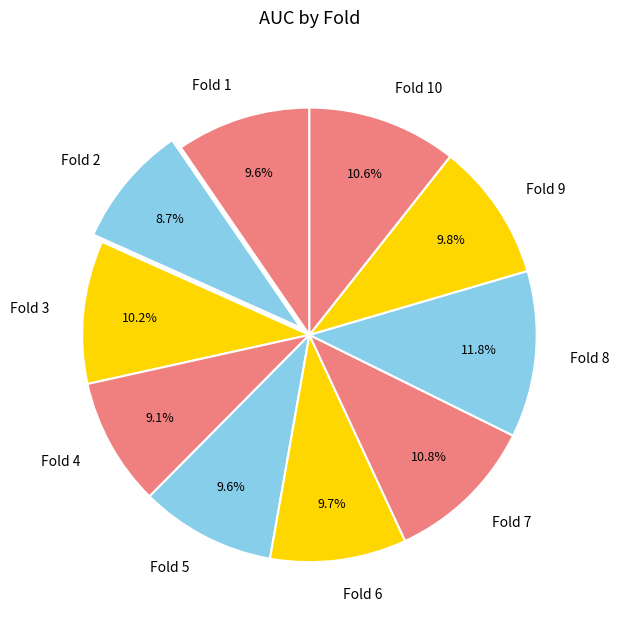

Which slice is the largest?

Fold 8